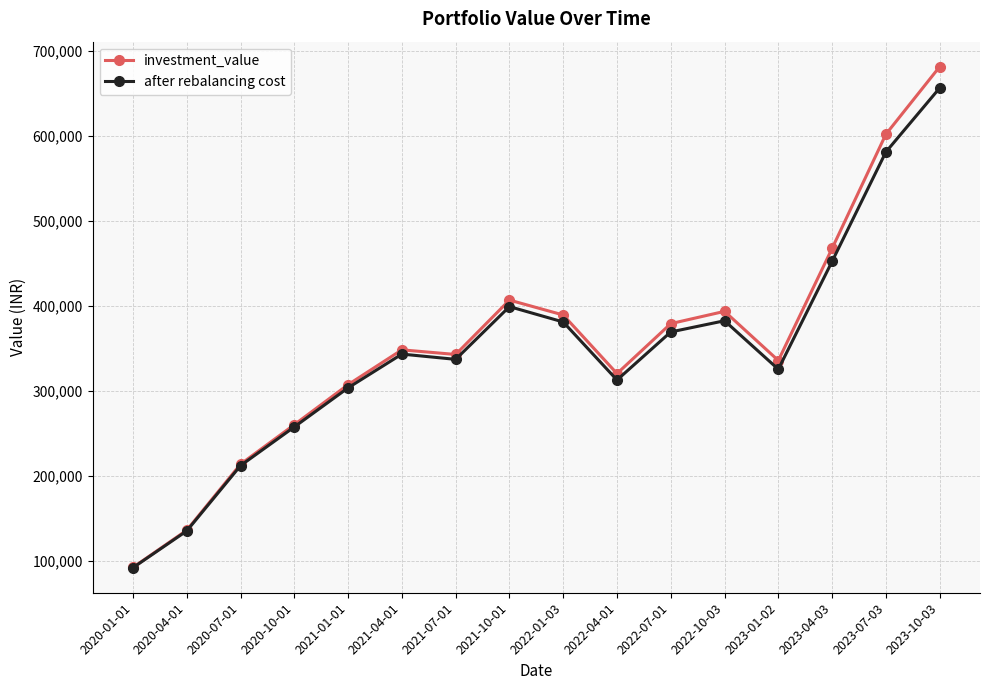

At which category is the sum across all series the highest?

2023-10-03